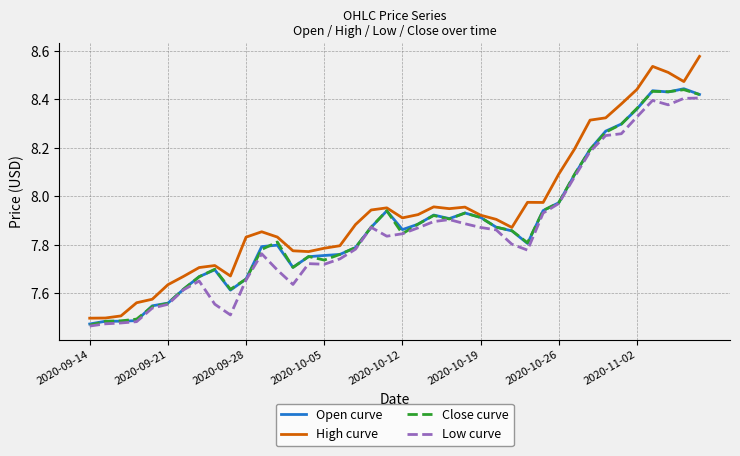

Which series has the largest total across all categories?

High curve